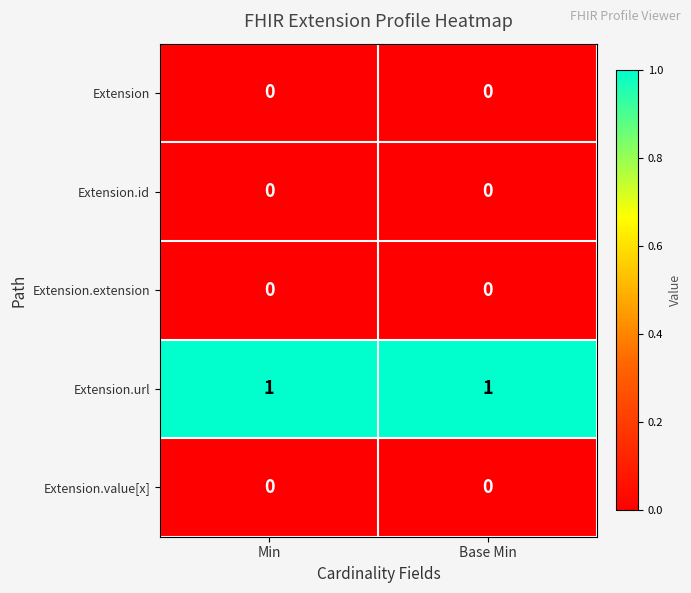

Is it true that Extension equals 0 at Base Min?

True